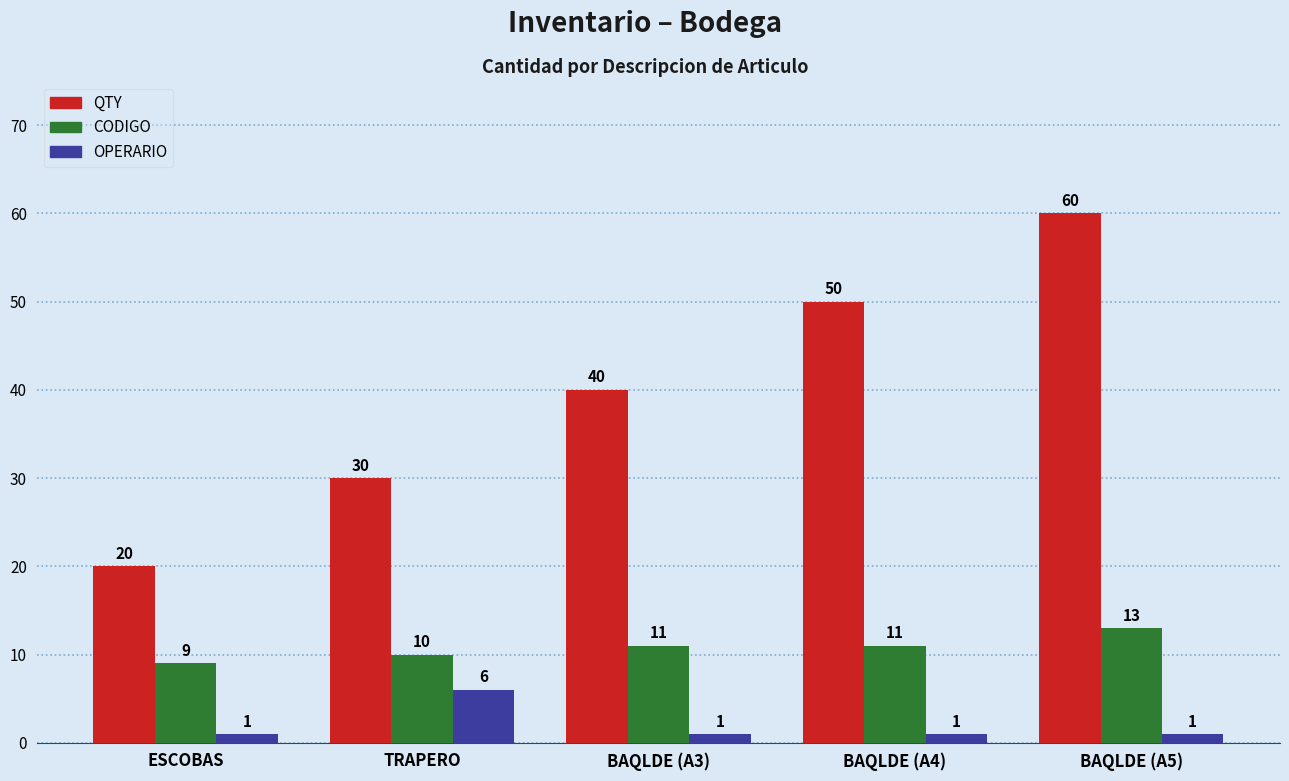

Which series changed the most between BAQLDE (A3) and BAQLDE (A5)?

QTY